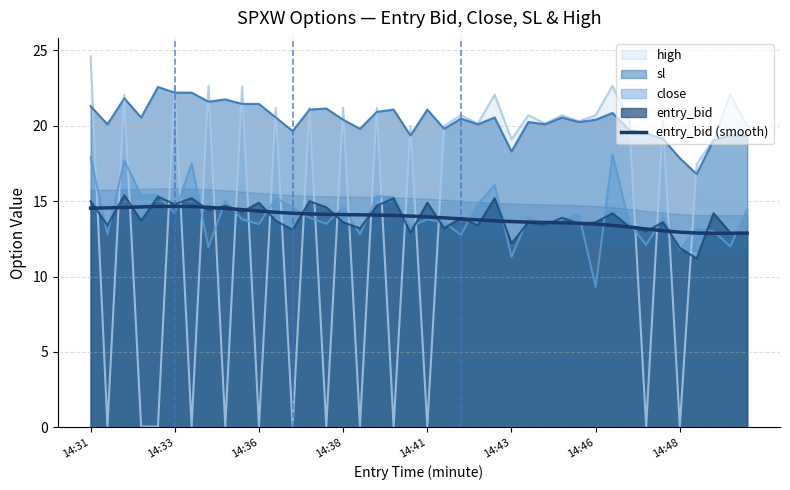

Is it true that the value at 38 is 12.9?

True